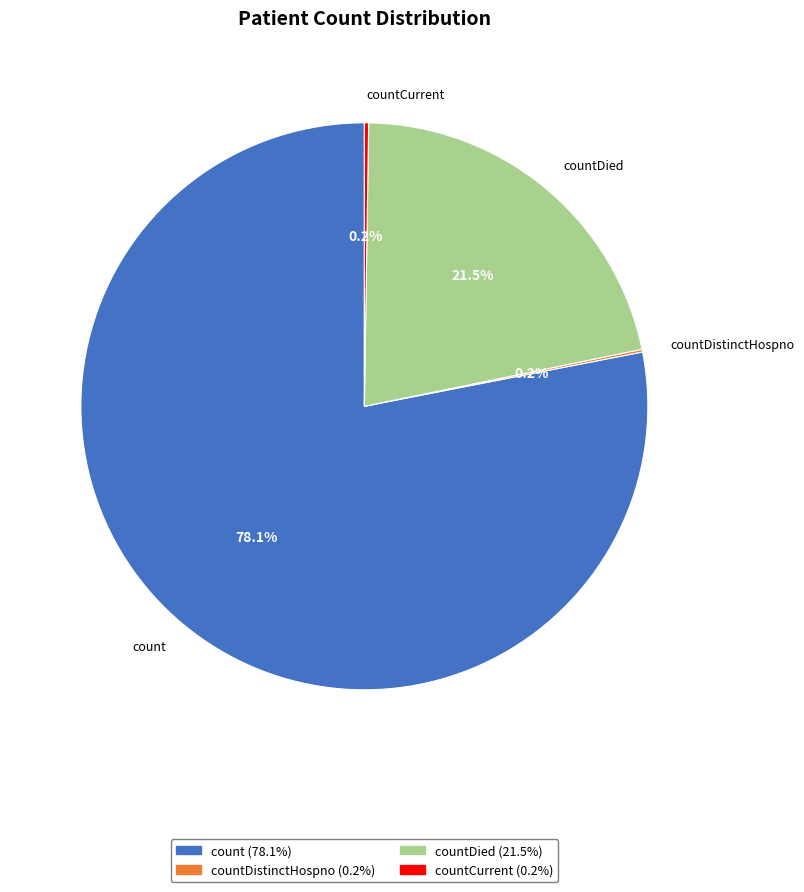

Which category has the biggest portion of the pie?

count